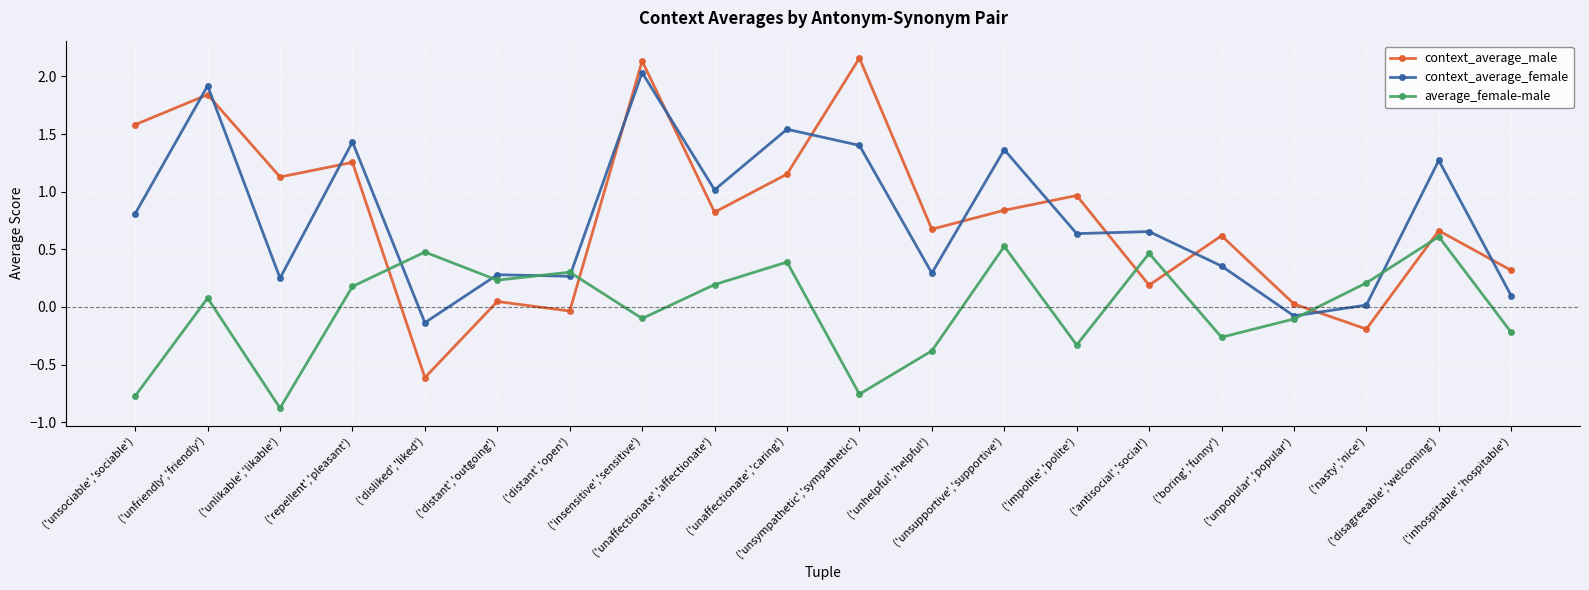

Where is the first local minimum for context_average_male?

('unlikable','likable')